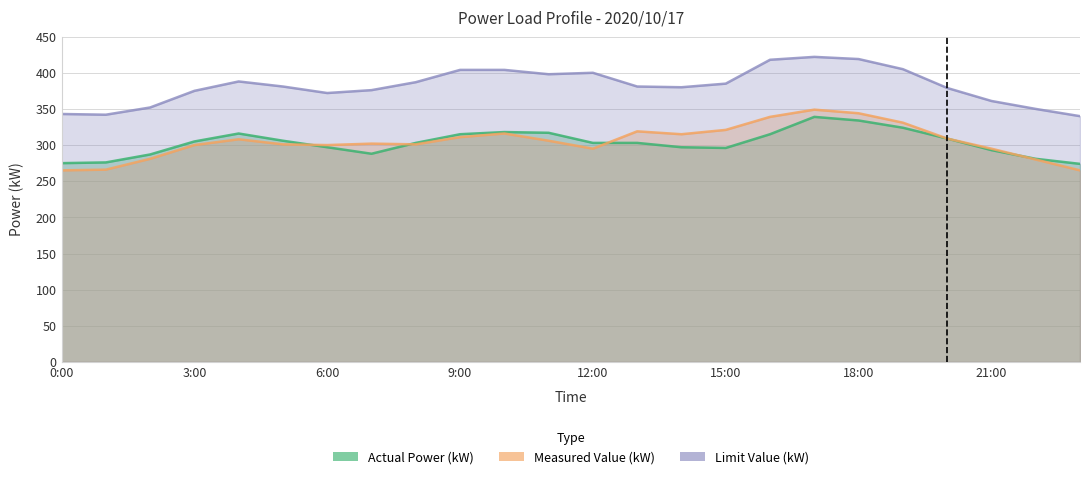

List the series in order of their peak value, highest first.

Limit Value (kW), Measured Value (kW), Actual Power (kW)